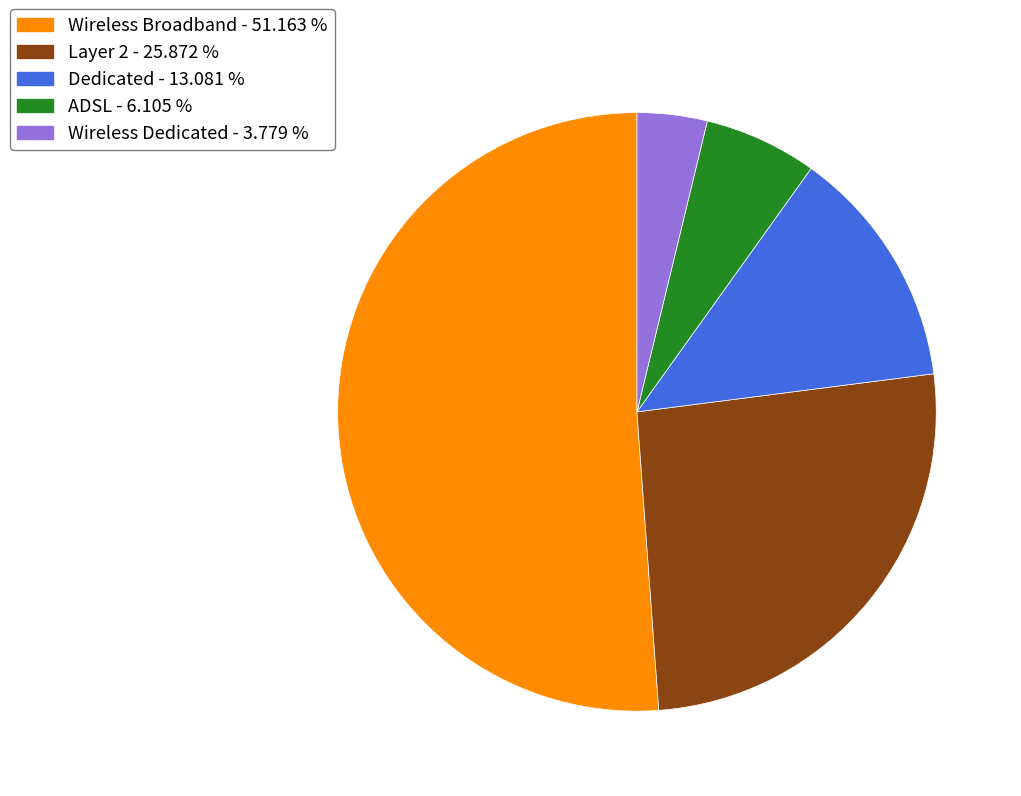

Does Layer 2 represent more than half of the total?

No